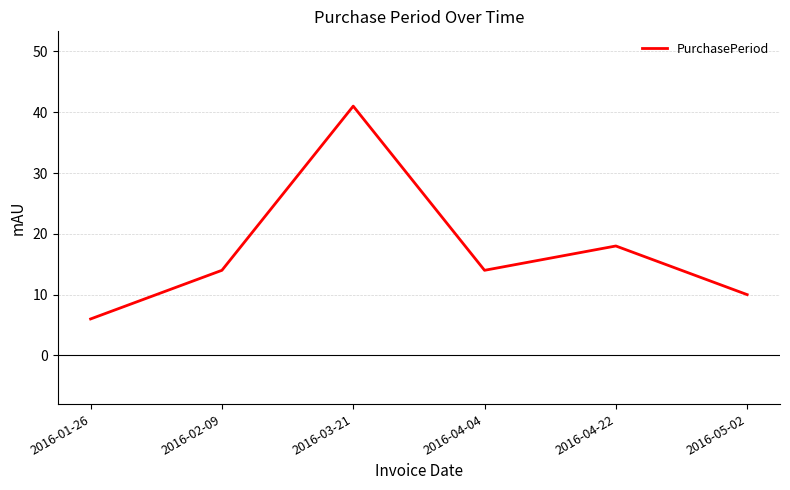

What position from the left is 2016-03-21?

3